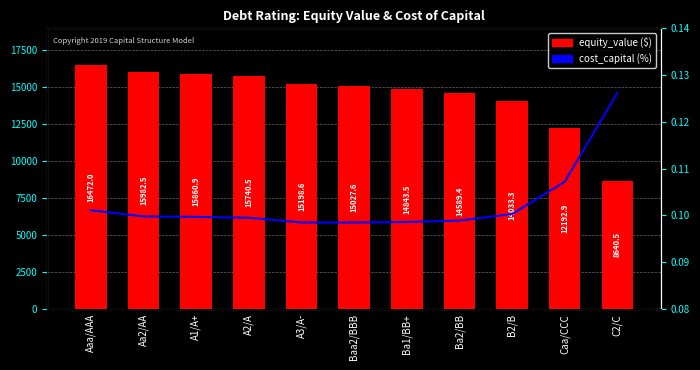

Where is equity_value nearest to the value 12556?

Caa/CCC